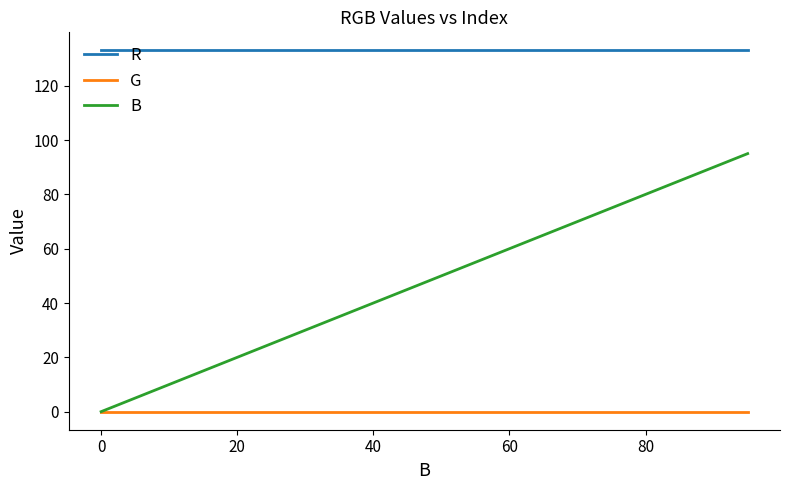

Which series has the largest range (max minus min)?

B